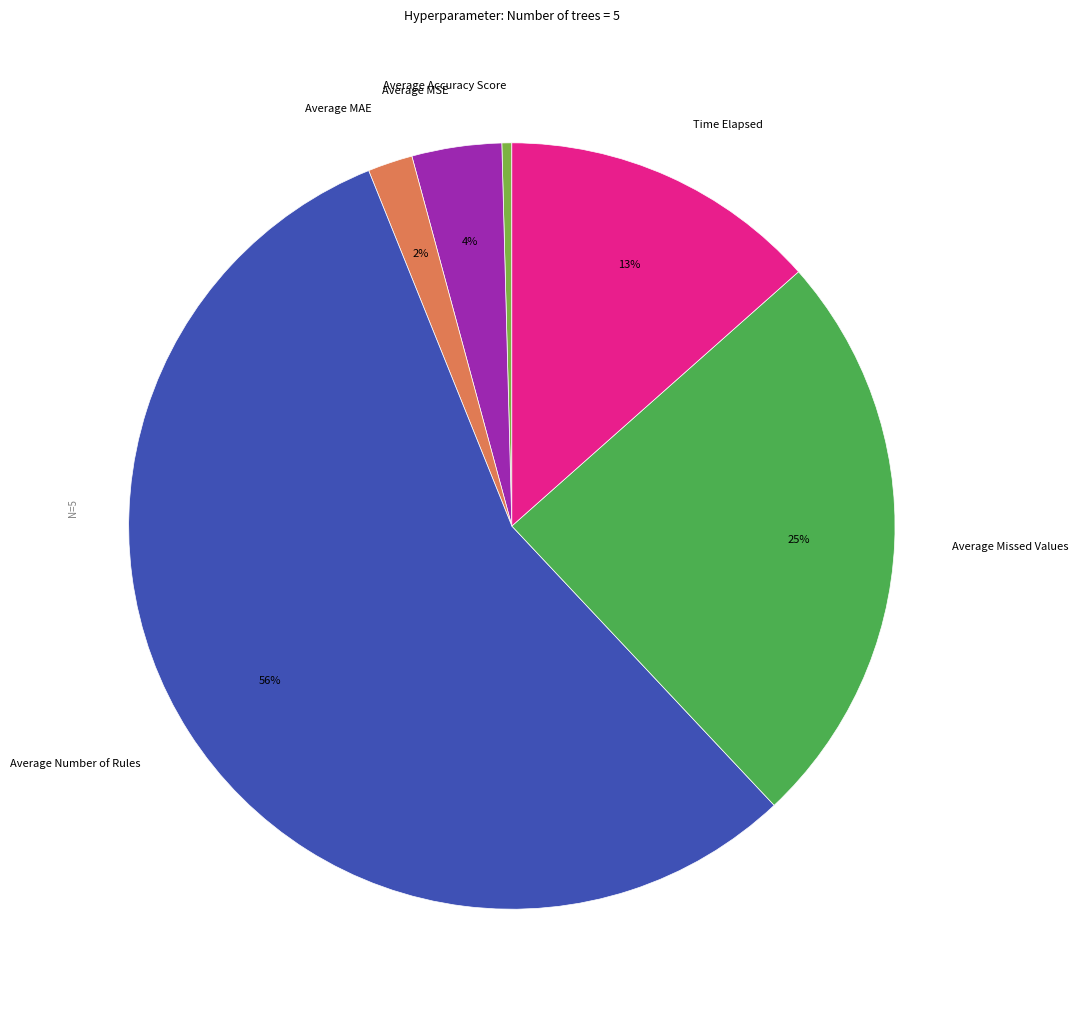

Do Average MAE and Average Number of Rules together represent more than half of the pie?

Yes